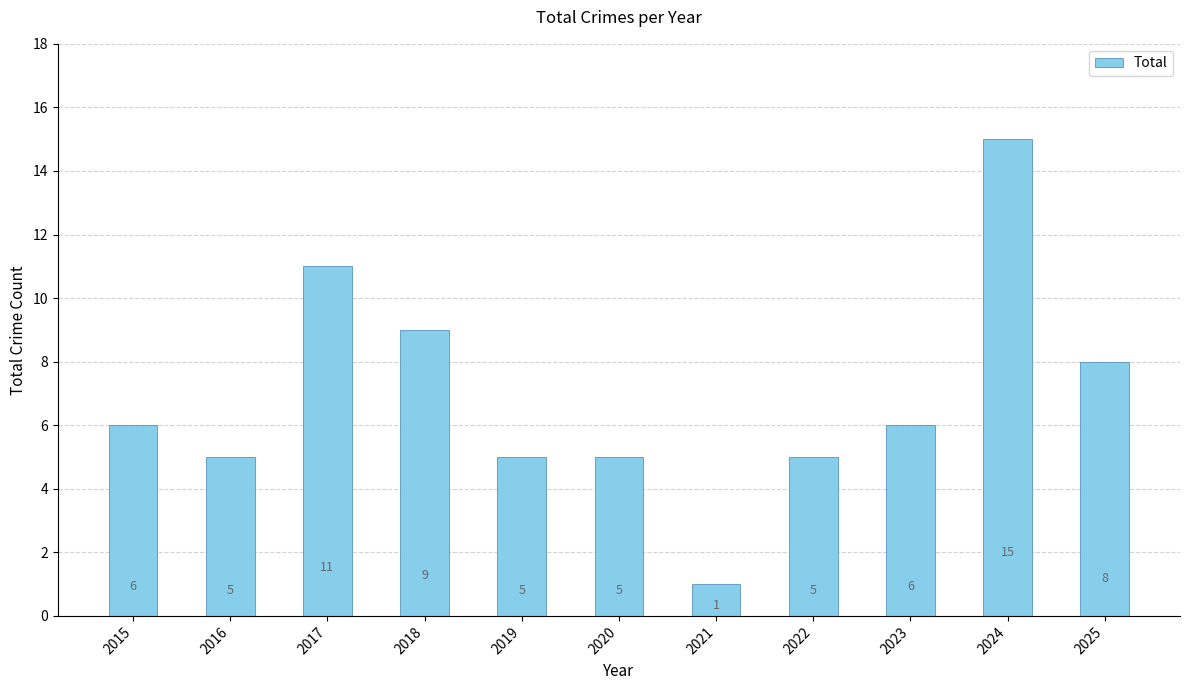

How many bars are there in total?

11